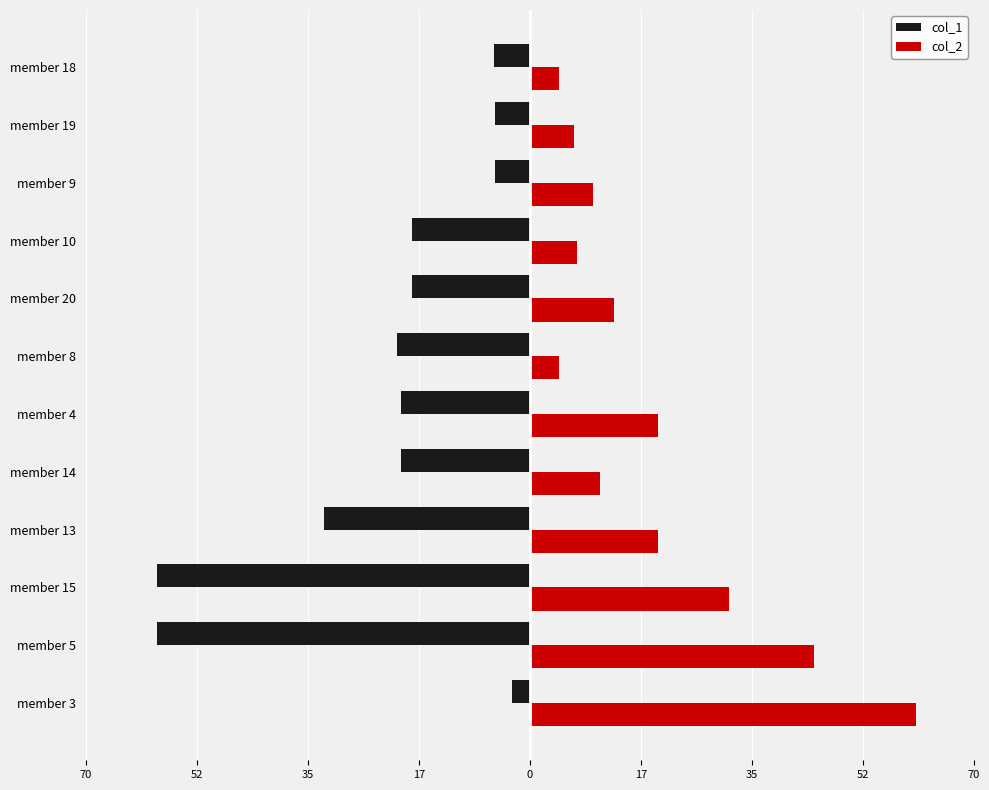

What is the smallest value displayed?

-59.0